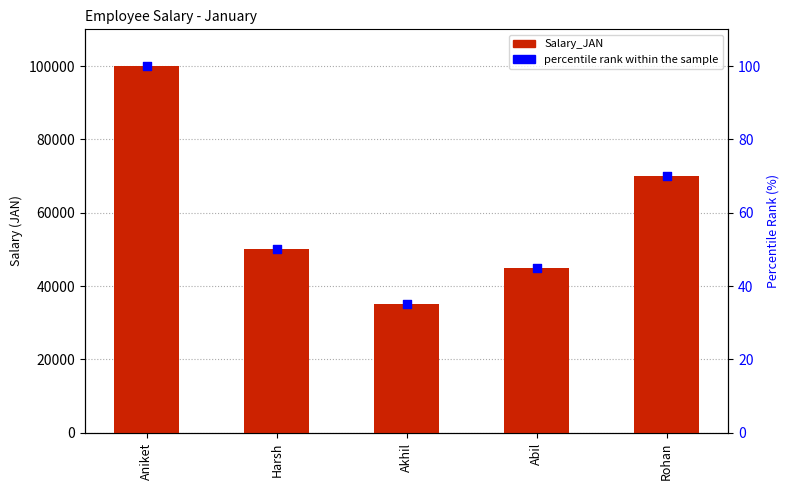

Which series contains the lowest Y value?

percentile rank within the sample